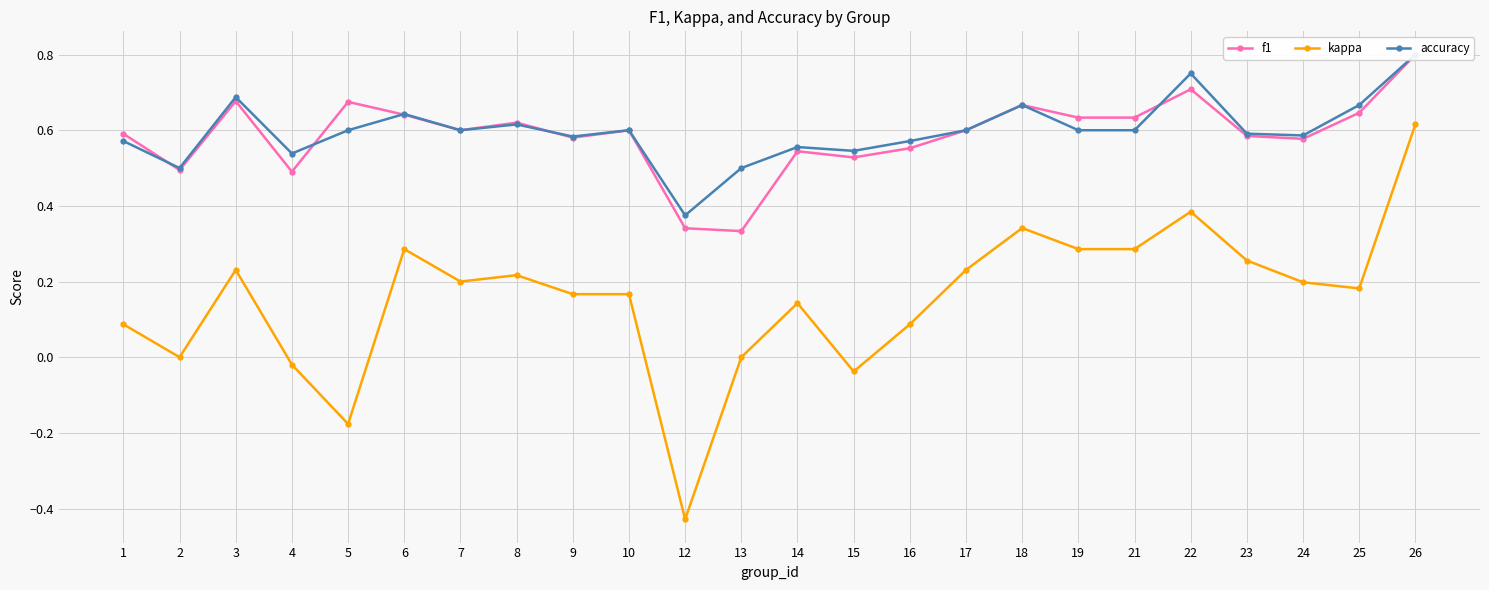

In accuracy, how many points are lower than both neighbors (excluding endpoints)?

7